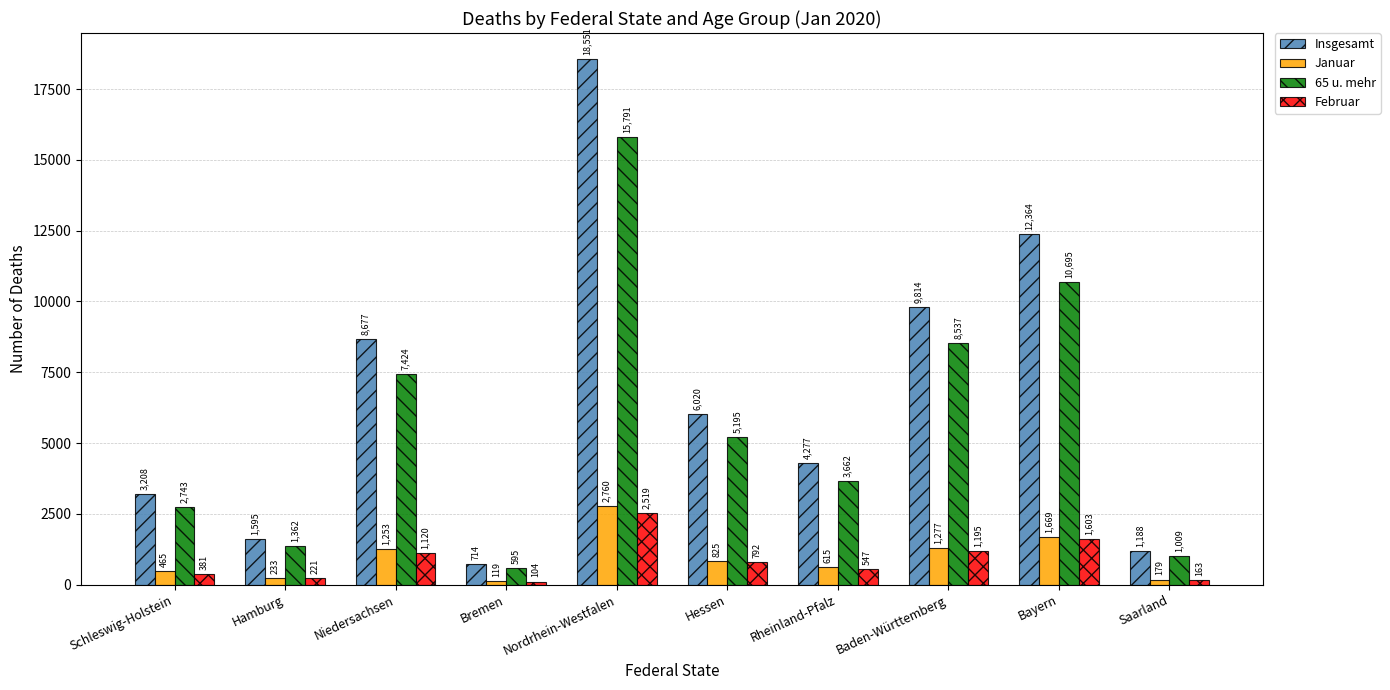

The value of 65 u. mehr at Rheinland-Pfalz is 2402. True or false?

False